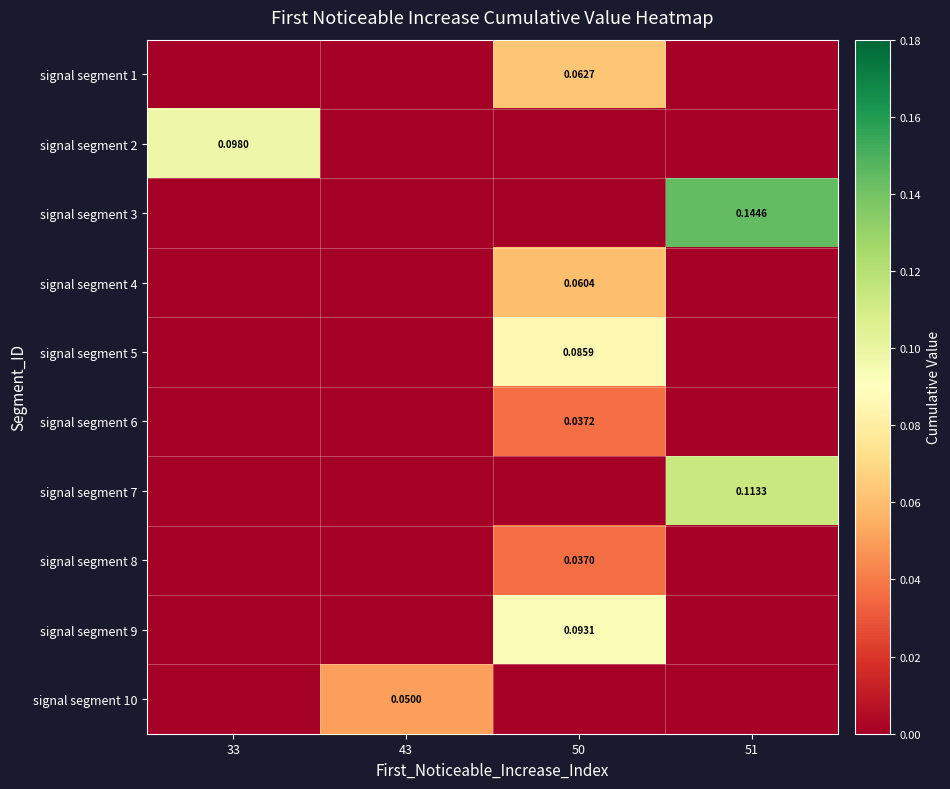

What is the spread (max minus min) of values at 51?

0.1